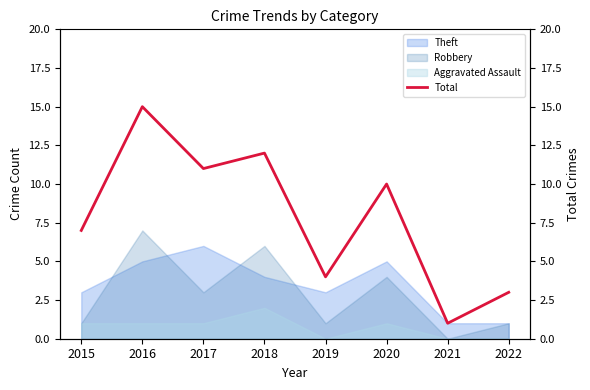

Rank the categories by value from highest to lowest.

2016, 2018, 2017, 2020, 2015, 2019, 2022, 2021